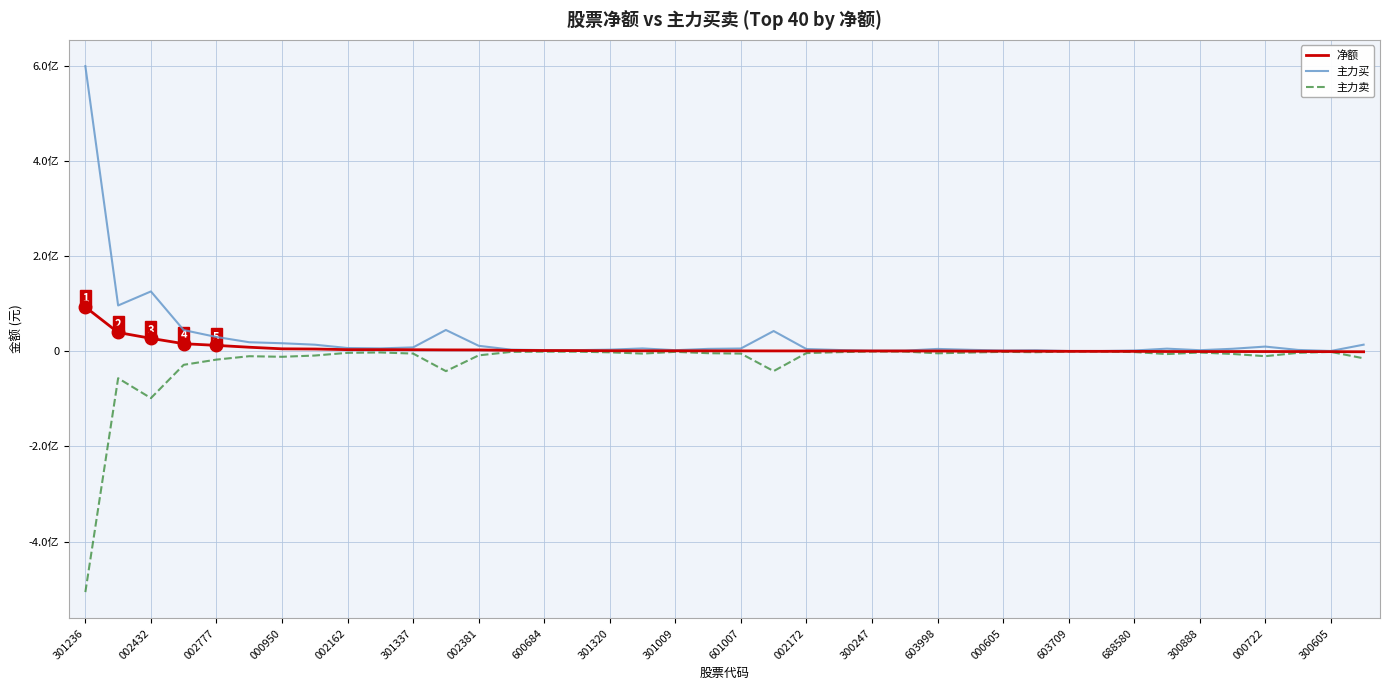

Does the chart have visible grid lines?

Yes